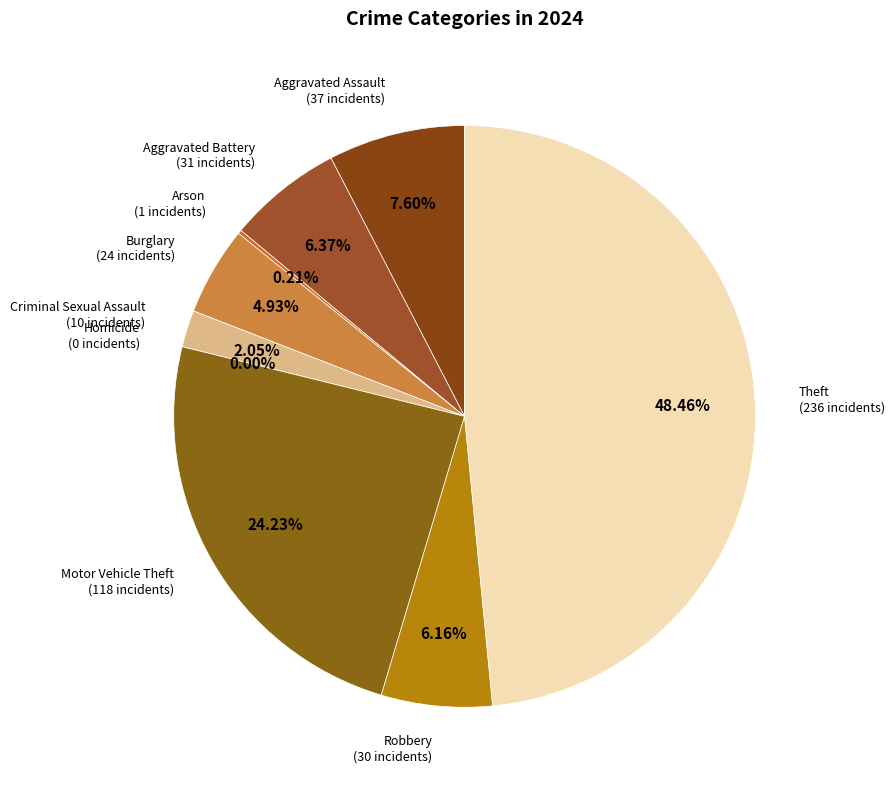

Which category has the smallest portion of the pie?

Homicide